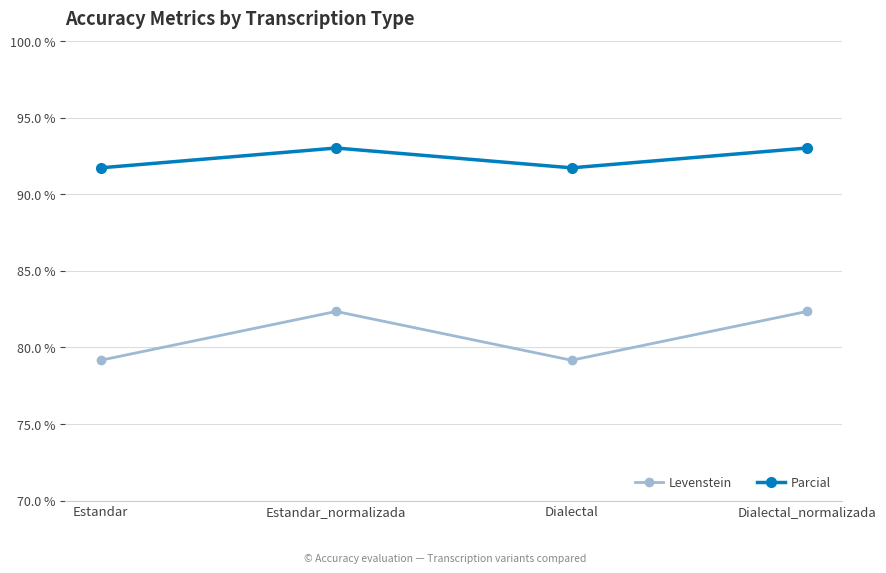

What value does the Levenstein series have at Estandar_normalizada?

82.4